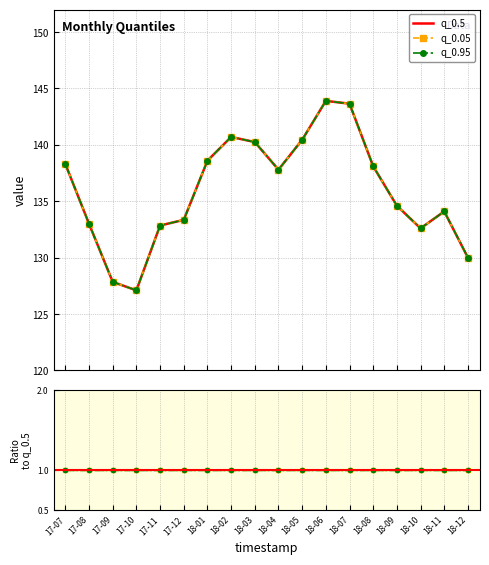

Reading left to right, transcribe all the data shown in this chart.

q_0.05: 138.3	133.0	127.8	127.1	132.8	133.3	138.6	140.7	140.2	137.8	140.4	143.9	143.7	138.1	134.6	132.6	134.1	130.0
q_0.95: 138.3	133.0	127.8	127.1	132.8	133.3	138.6	140.7	140.2	137.8	140.4	143.9	143.7	138.1	134.6	132.6	134.1	130.0
q_0.5: 138.3	133.0	127.8	127.1	132.8	133.3	138.6	140.7	140.2	137.8	140.4	143.9	143.7	138.1	134.6	132.6	134.1	130.0